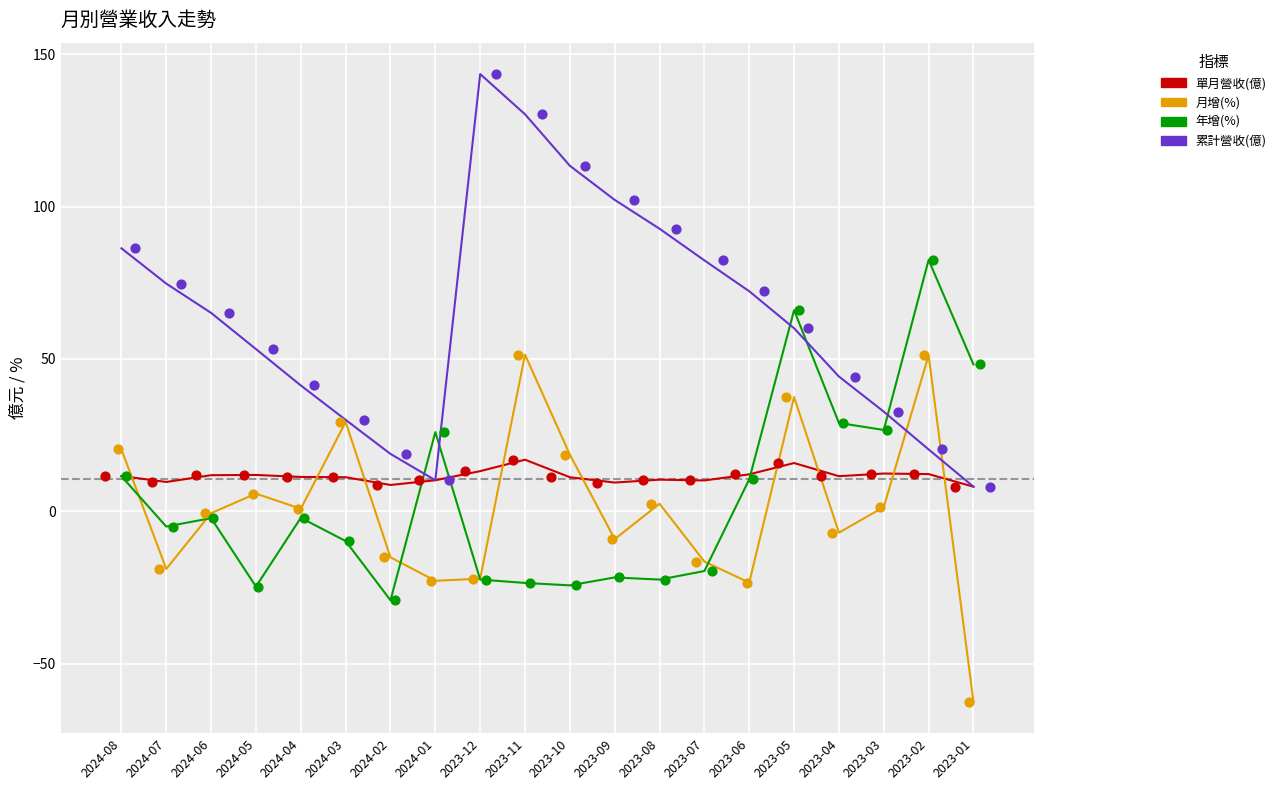

At which category is the sum across all series the highest?

2023-05